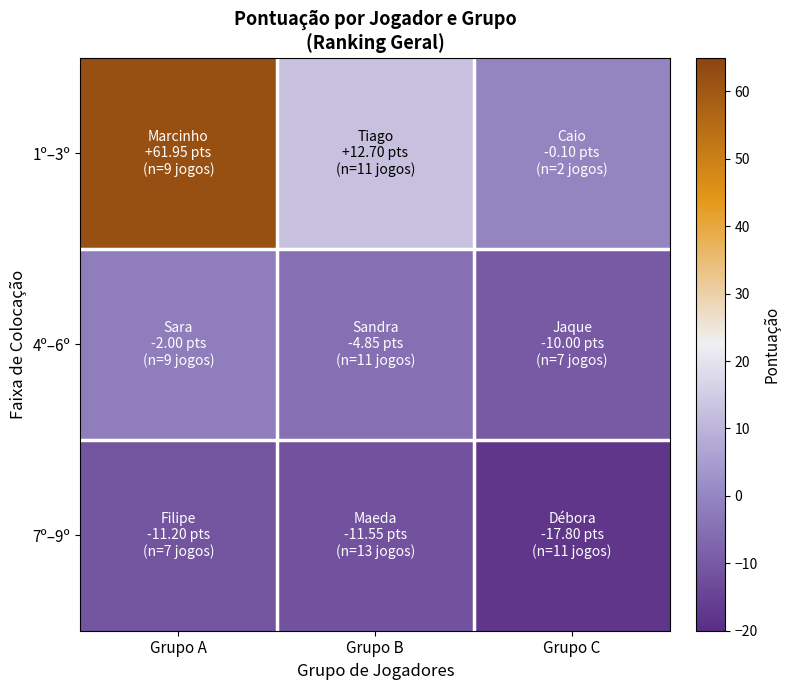

What is the difference between the highest and lowest values at Grupo A?

73.2